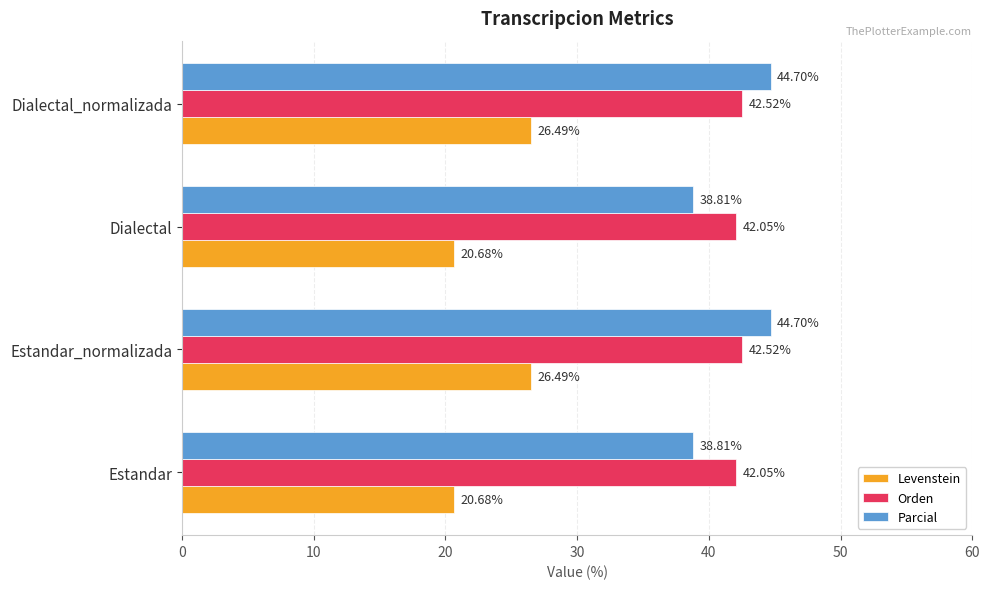

Rank the series by their maximum value, from lowest to highest.

Levenstein, Orden, Parcial